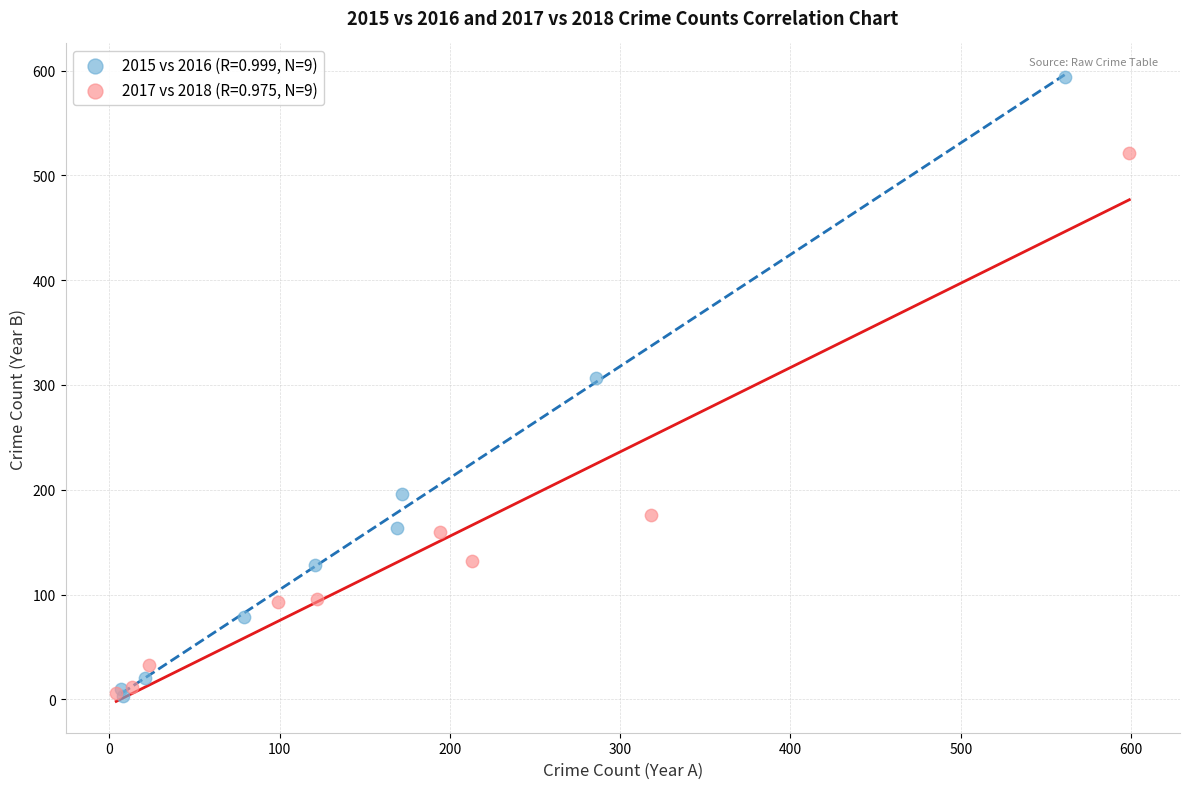

Which series contains the highest Y value?

2015 vs 2016 (R=0.999, N=9)